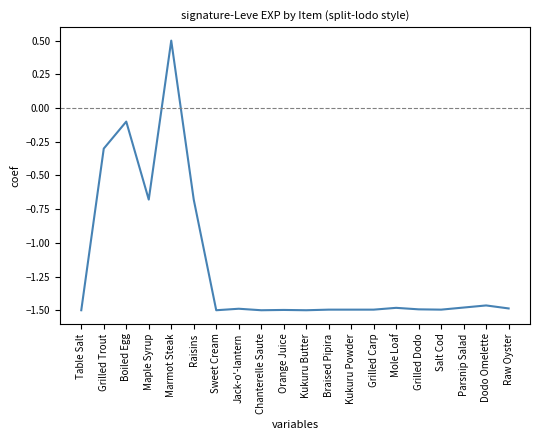

What position from the right is Grilled Trout?

19